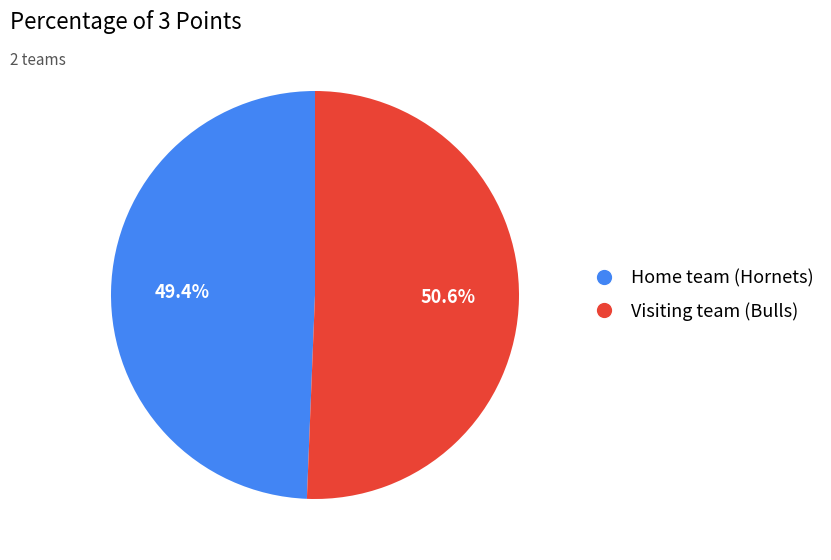

Which slice is the largest?

Visiting team (Bulls)